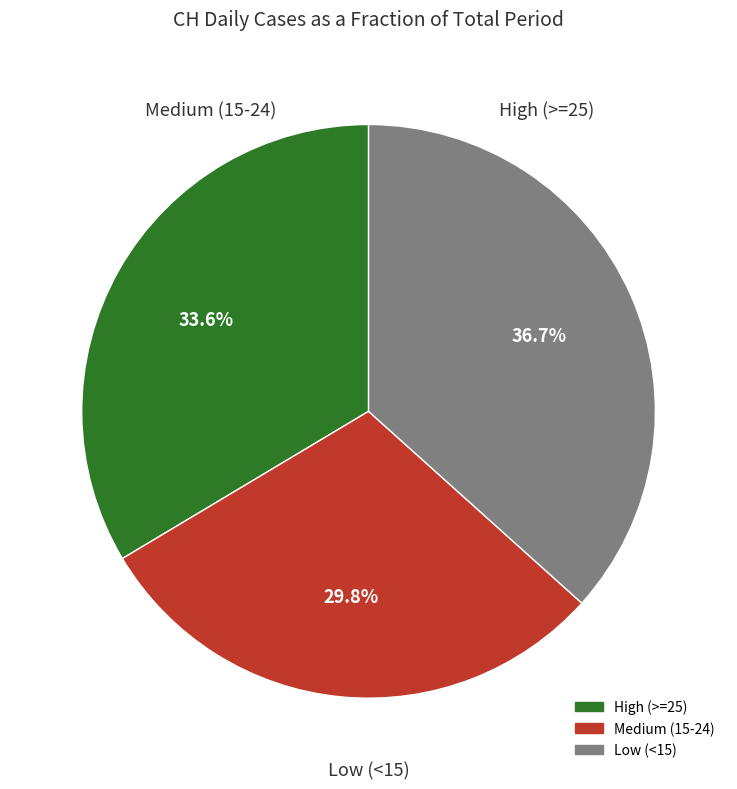

Is there any slice that represents more than half of the pie?

No